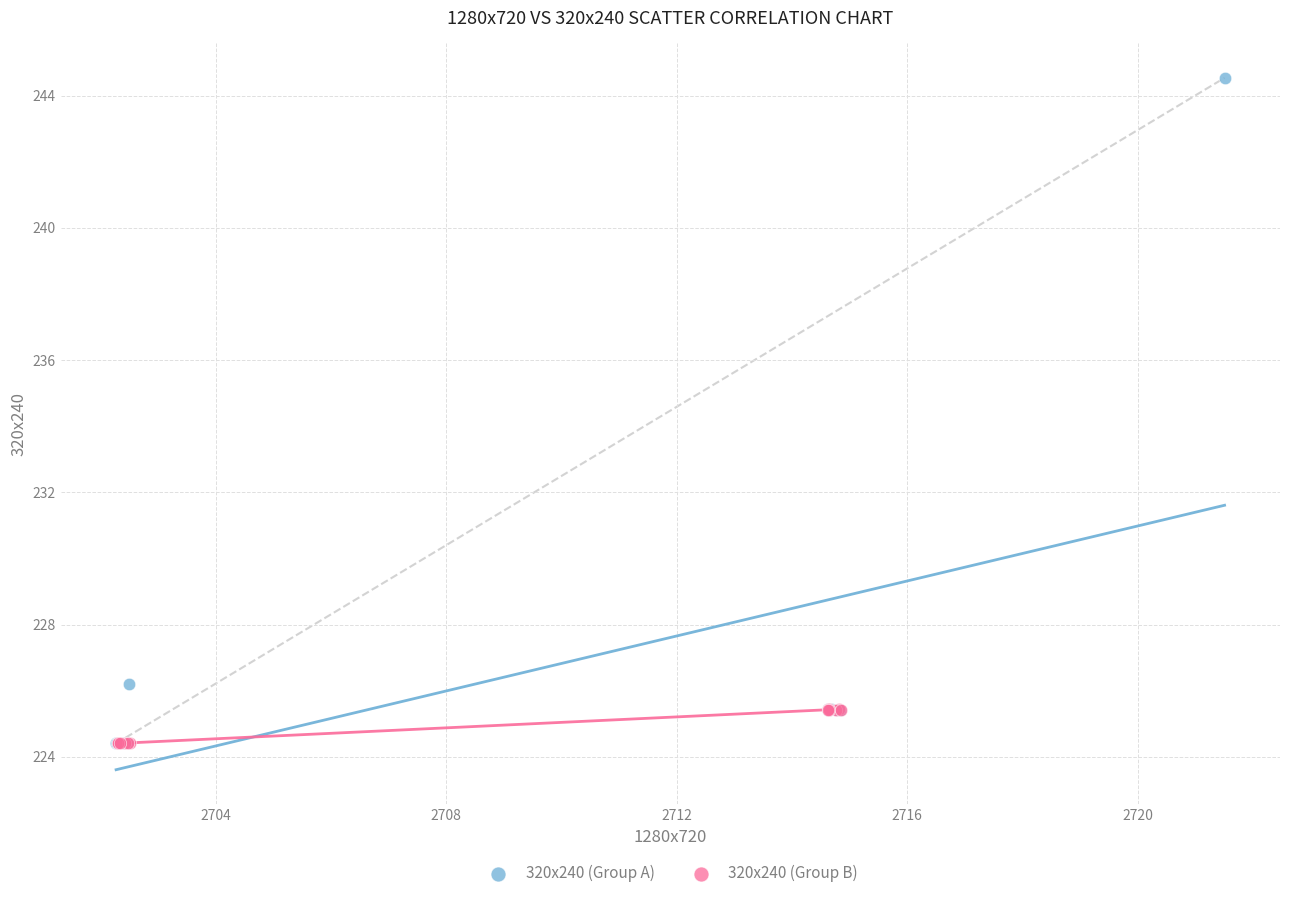

Which series reaches the maximum Y coordinate?

320x240 (Group A)